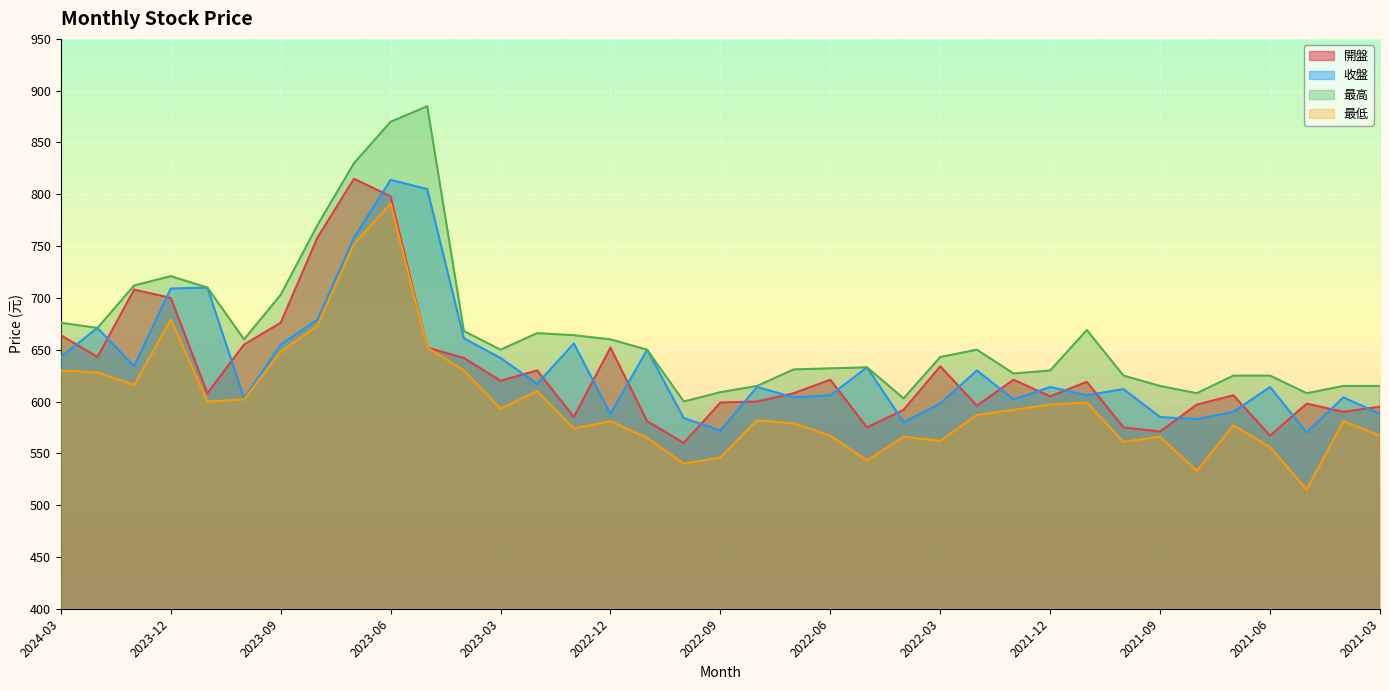

True or false: 最低 and 開盤 intersect in this chart.

False